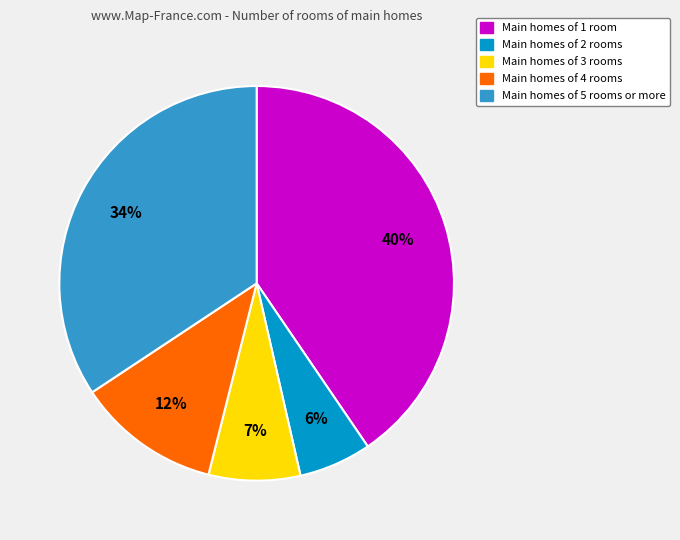

Is there a majority slice in this chart?

No